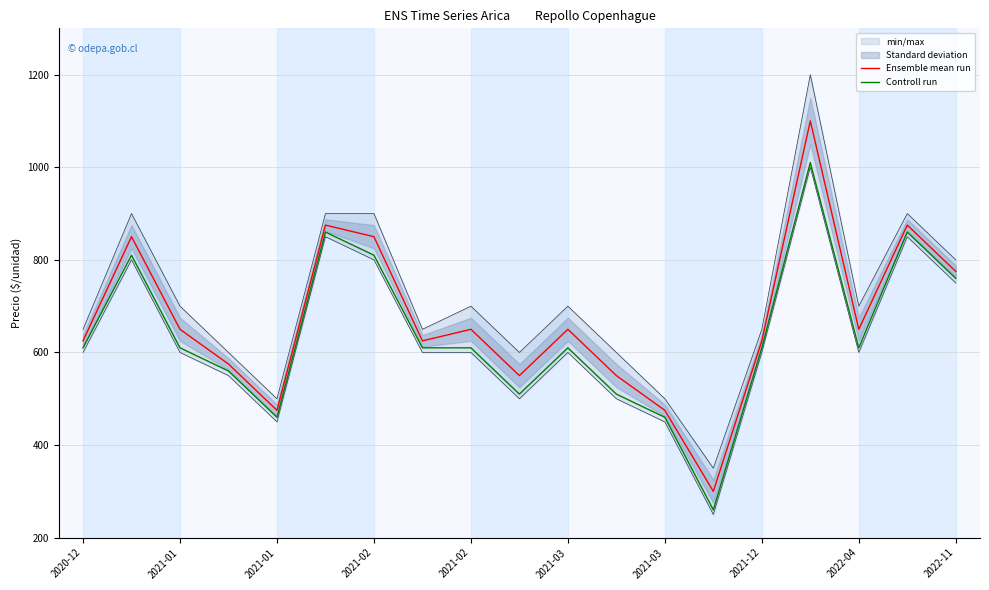

What is the greatest value displayed?

1100